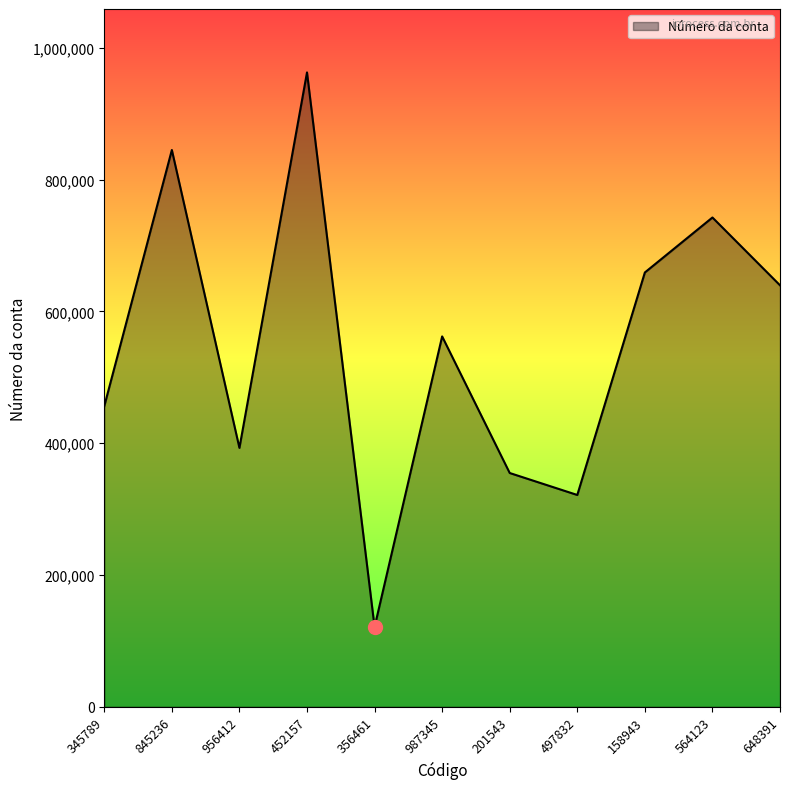

Reading right to left, list all the values displayed in this chart.

639742	742639	659210	321456	354802	562134	121025	962842	392918	845121	456321